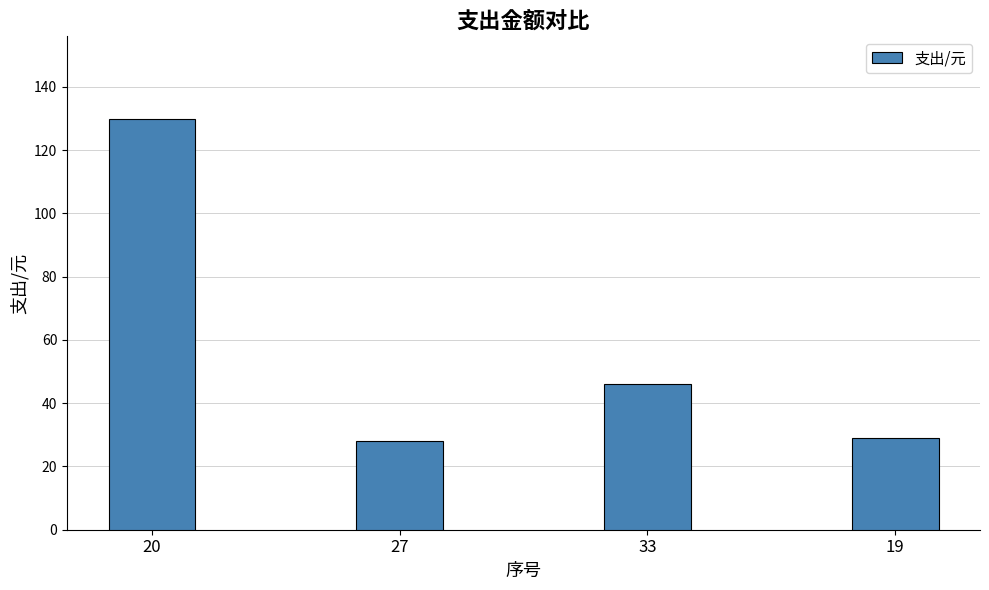

True or false: the data shows 7 at 27.

False